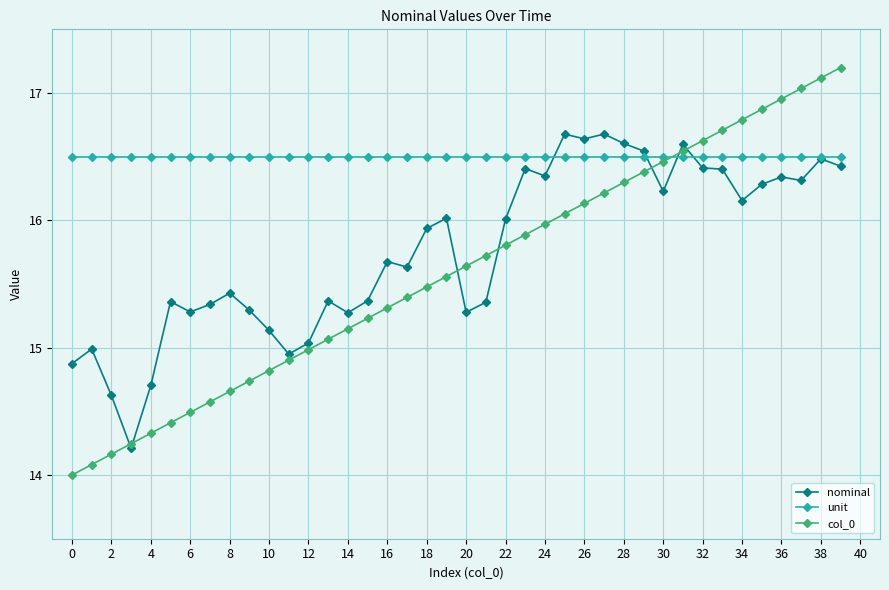

True or false: nominal has more than 1 points higher than both neighbors.

True